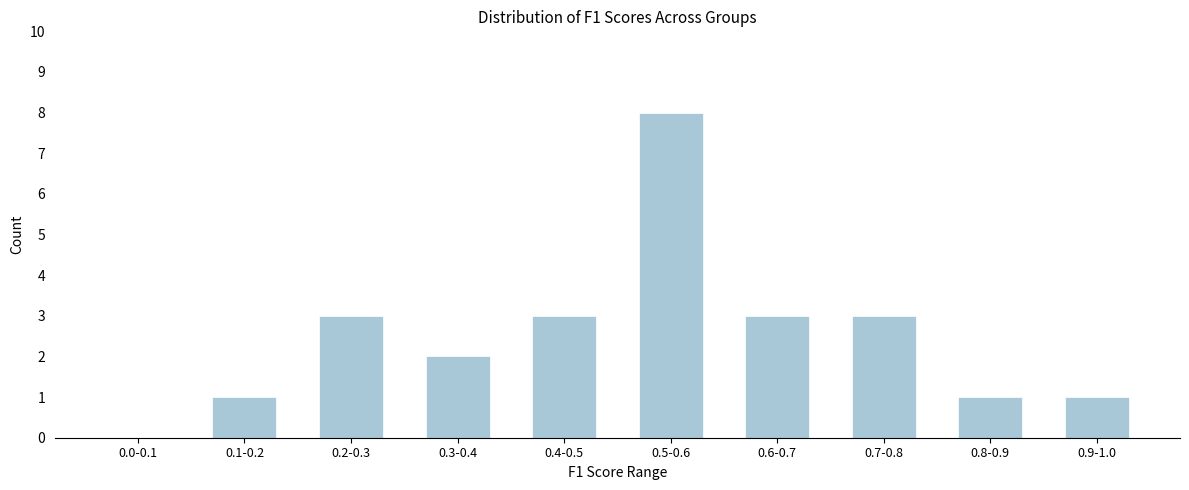

Reading right to left, transcribe all the data shown in this chart.

0.9-1.0=1	0.8-0.9=1	0.7-0.8=3	0.6-0.7=3	0.5-0.6=8	0.4-0.5=3	0.3-0.4=2	0.2-0.3=3	0.1-0.2=1	0.0-0.1=0